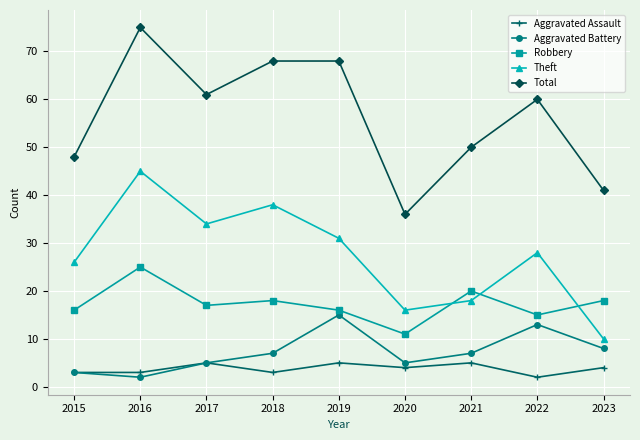

What is the difference between the maximum and minimum values in the Robbery series?

14